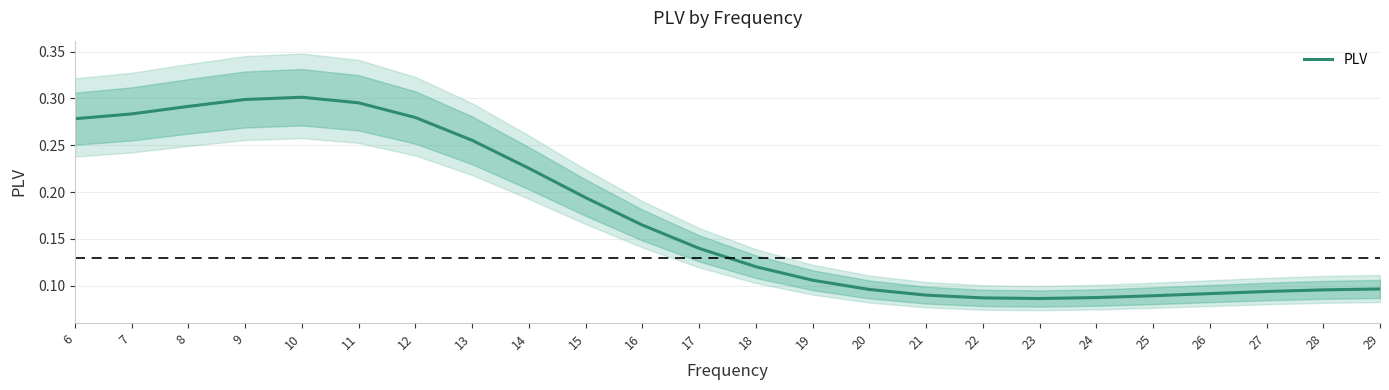

Where is the data nearest to the value 0?

23